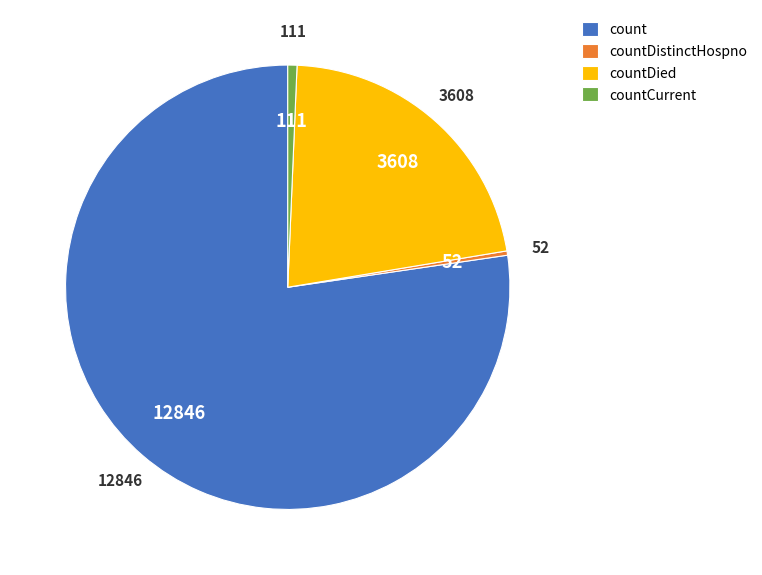

Which has a higher value, countDistinctHospno or count?

count